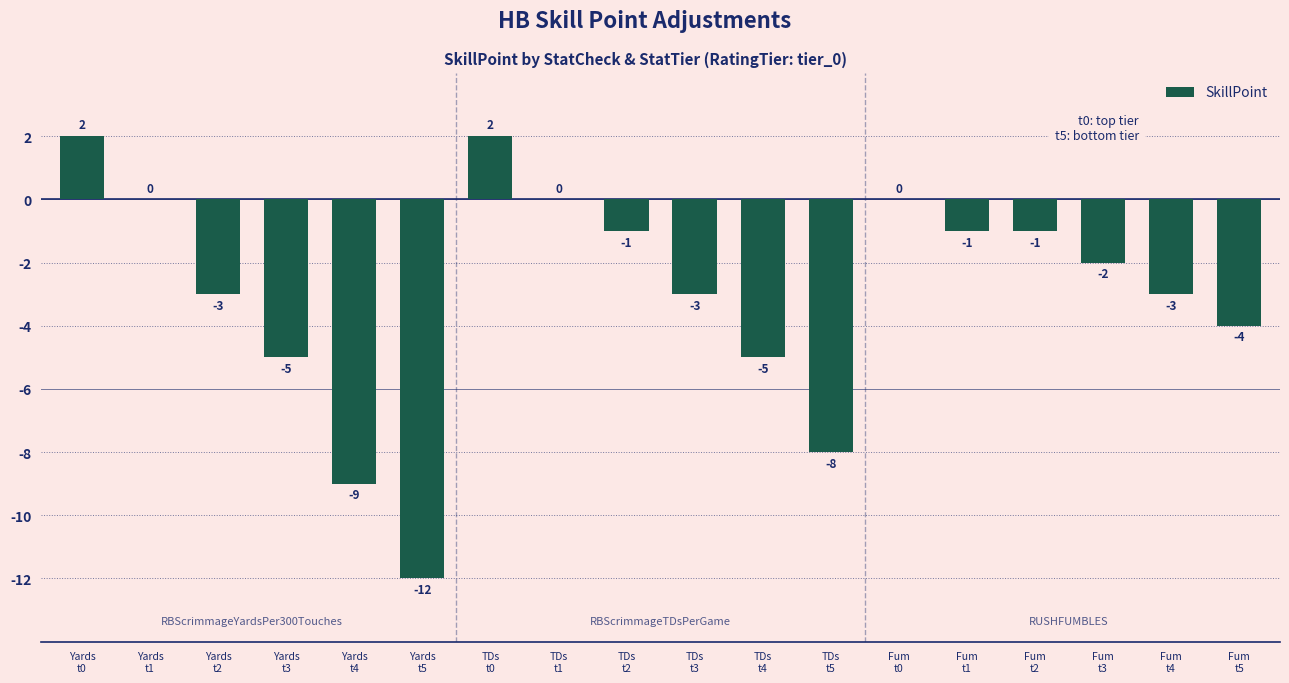

What is the greatest value displayed?

2